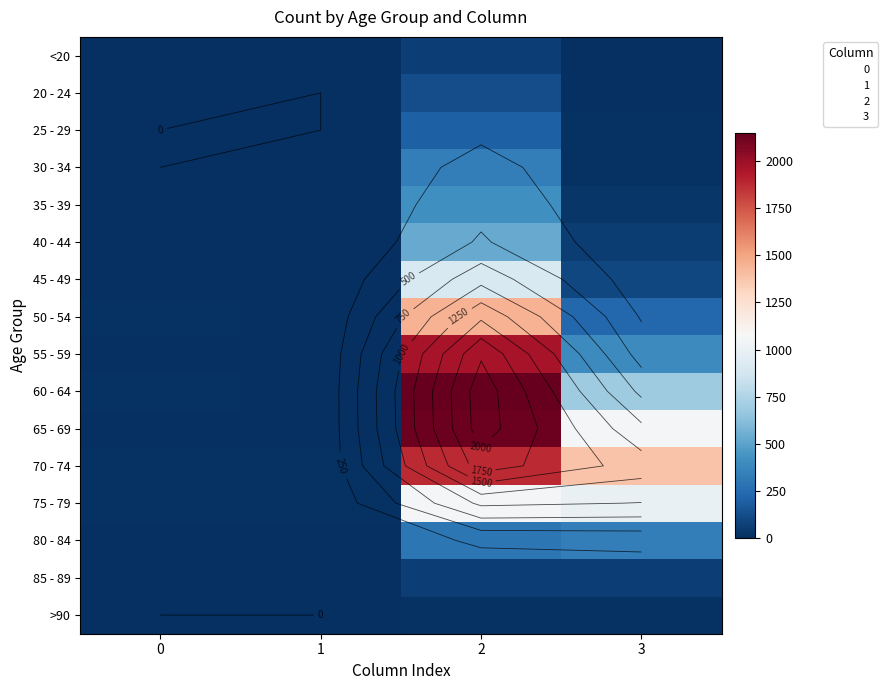

At which label is <20 closest to 31?

3